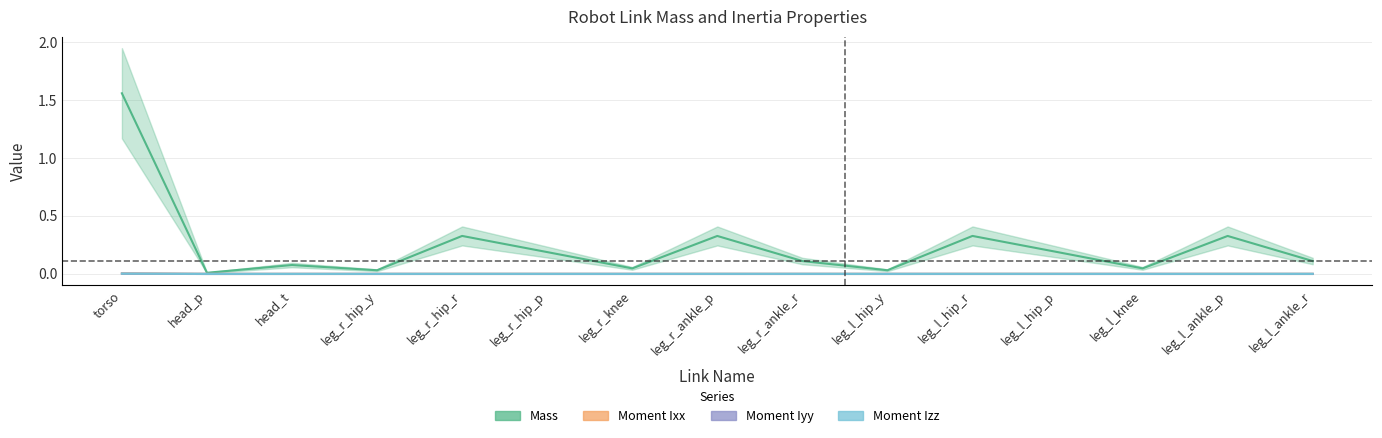

What value does the Mass series have at leg_l_ankle_r?

0.1